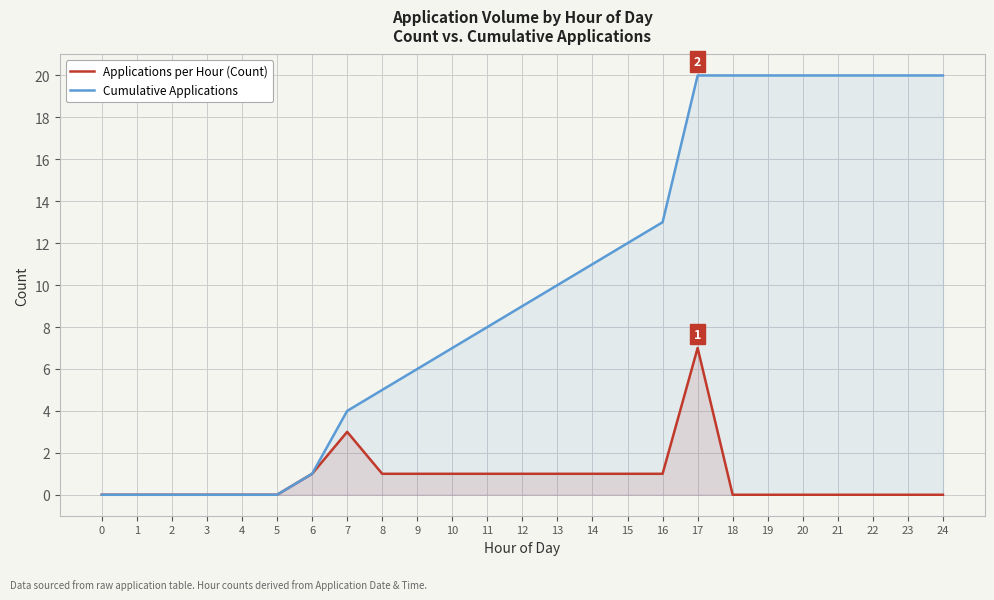

How many values in Applications per Hour (Count) are above zero?

12